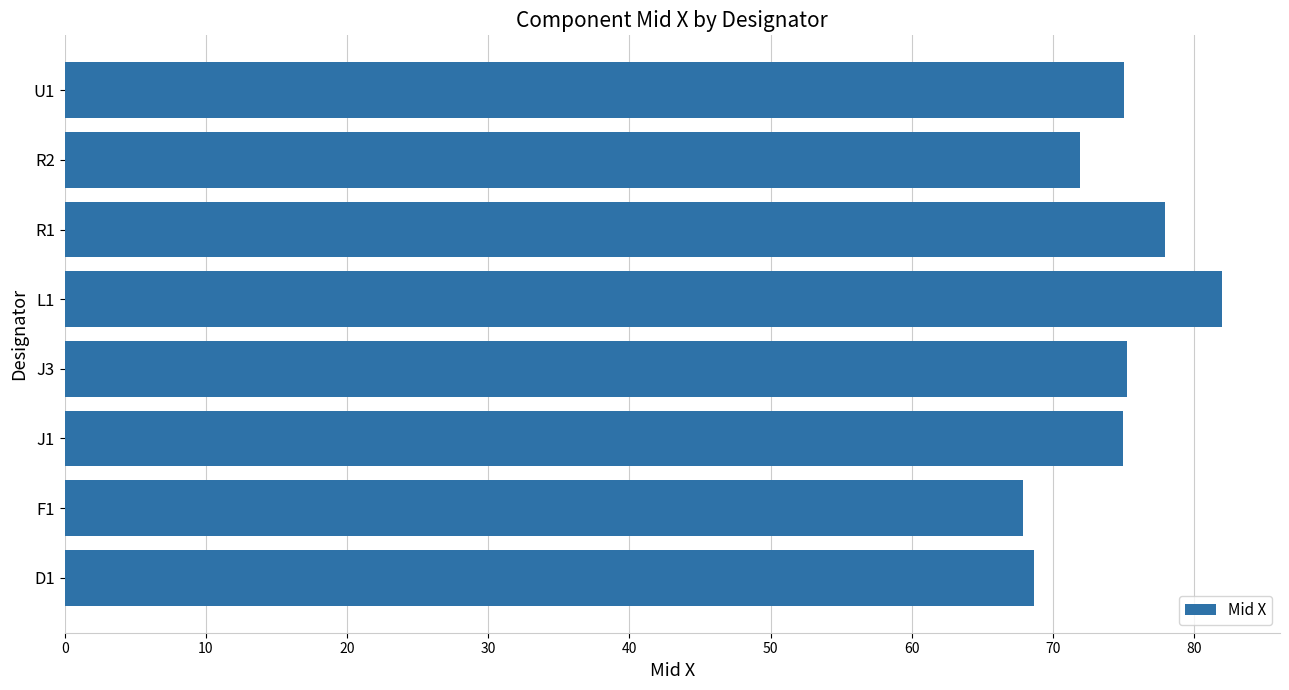

The chart shows a value of 75.2 at J3. True or false?

True